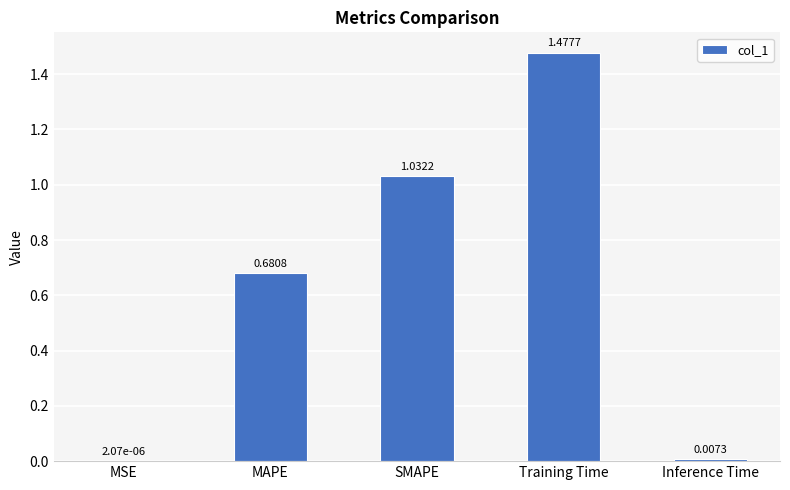

Which label corresponds to the largest value in the chart?

Training Time